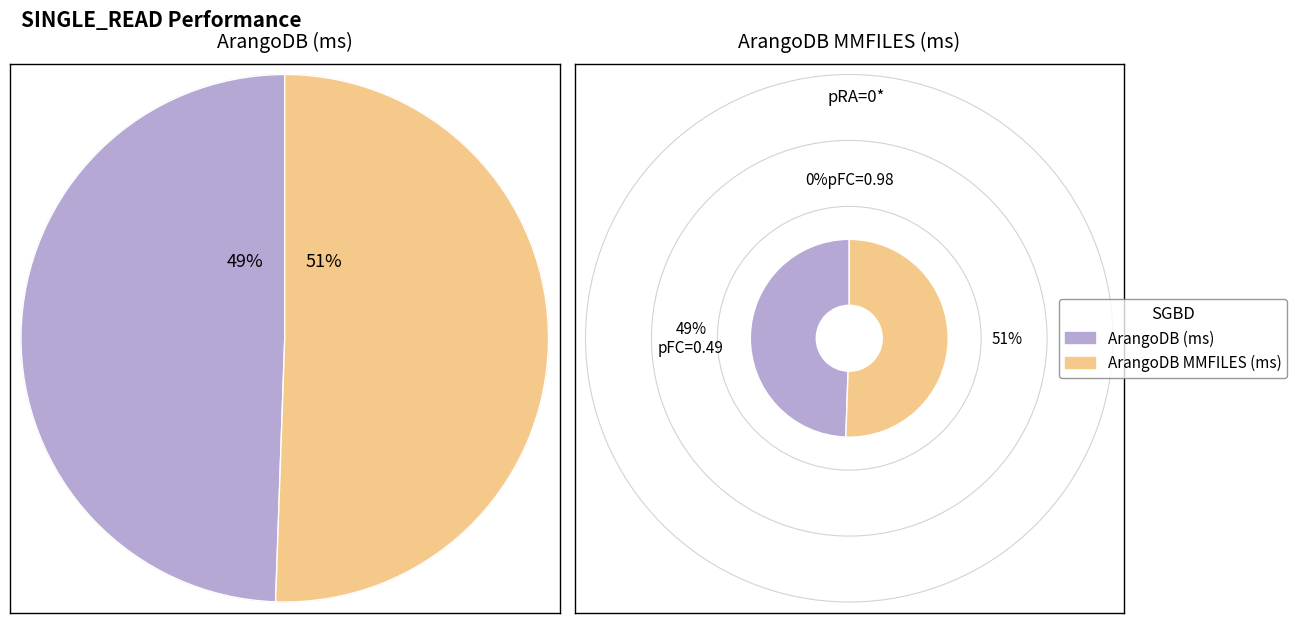

What is the smallest slice in the pie chart?

ArangoDB (ms)